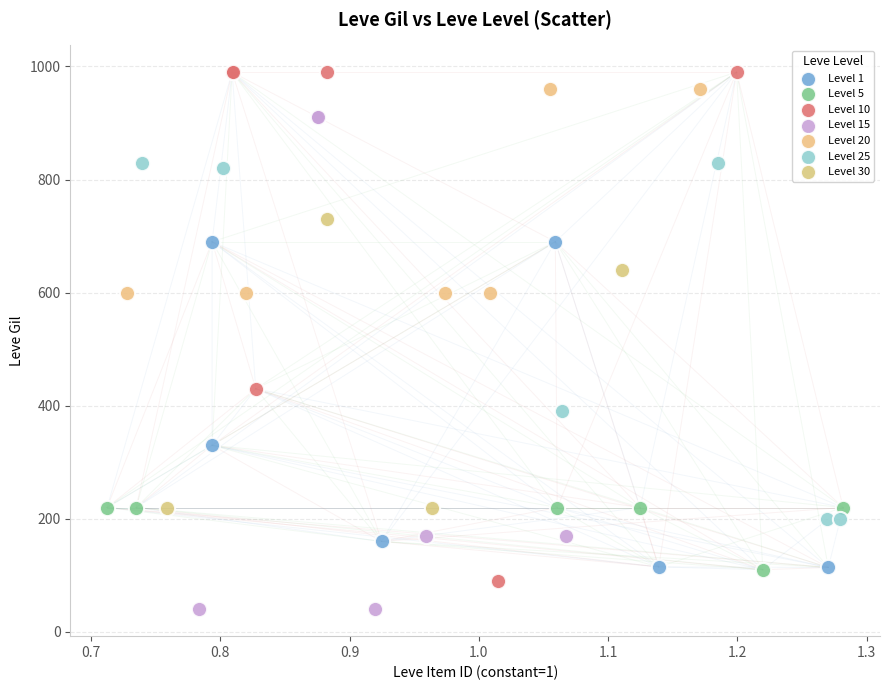

Which series contains the highest Y value?

Level 10